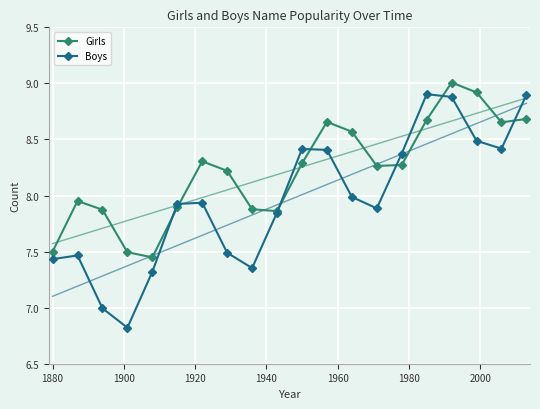

What is the value of the Boys point at the 17th from the left?

8.9